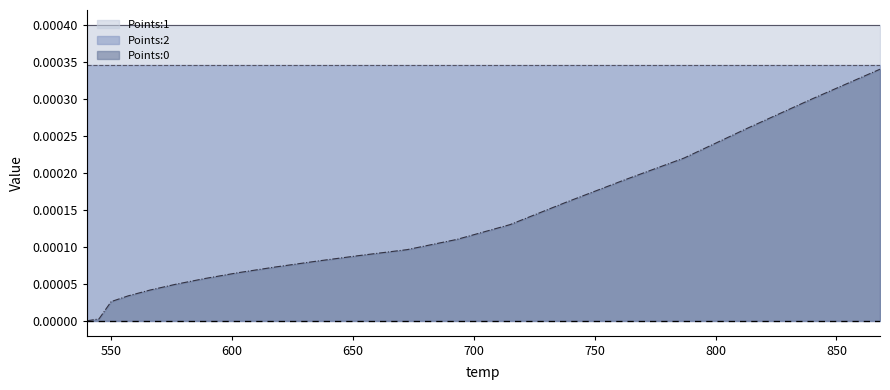

True or false: Points:1 and Points:0 cross at least once.

False